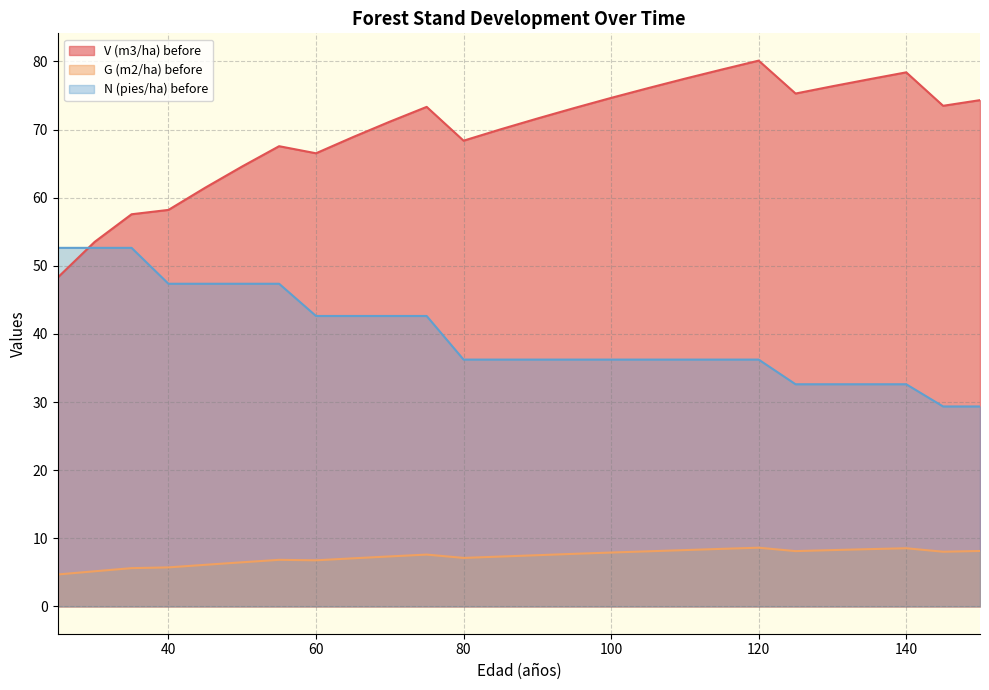

How many lines are shown in the chart?

3